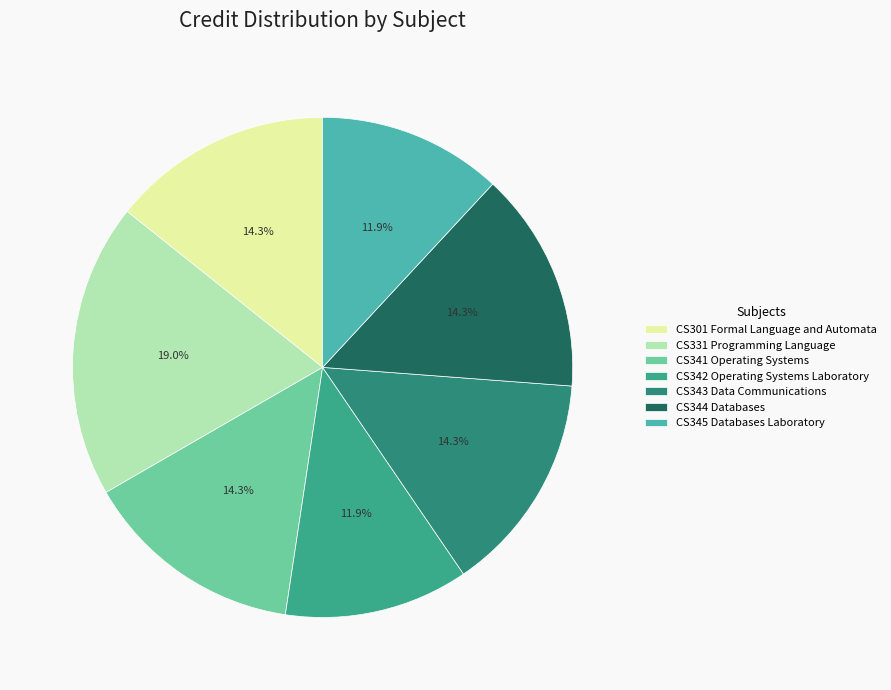

What is the largest slice in the pie chart?

CS331 Programming Language